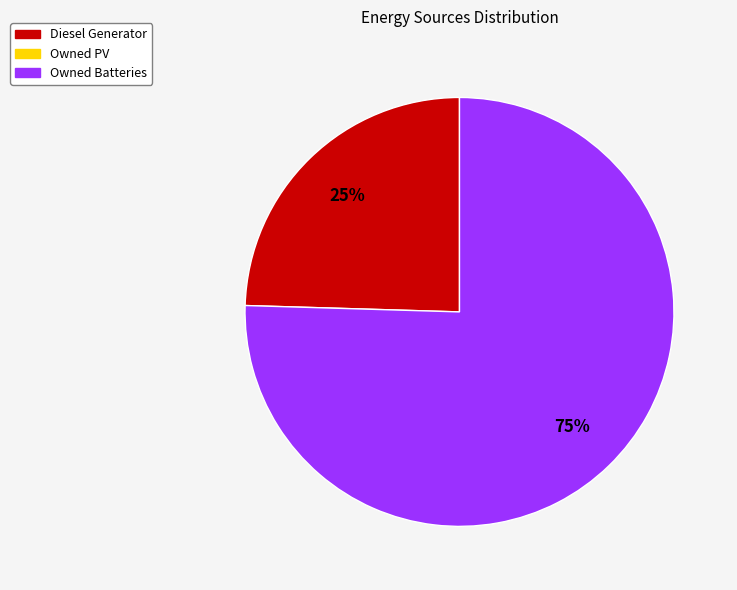

To the nearest percent, what is the average slice percentage?

50%